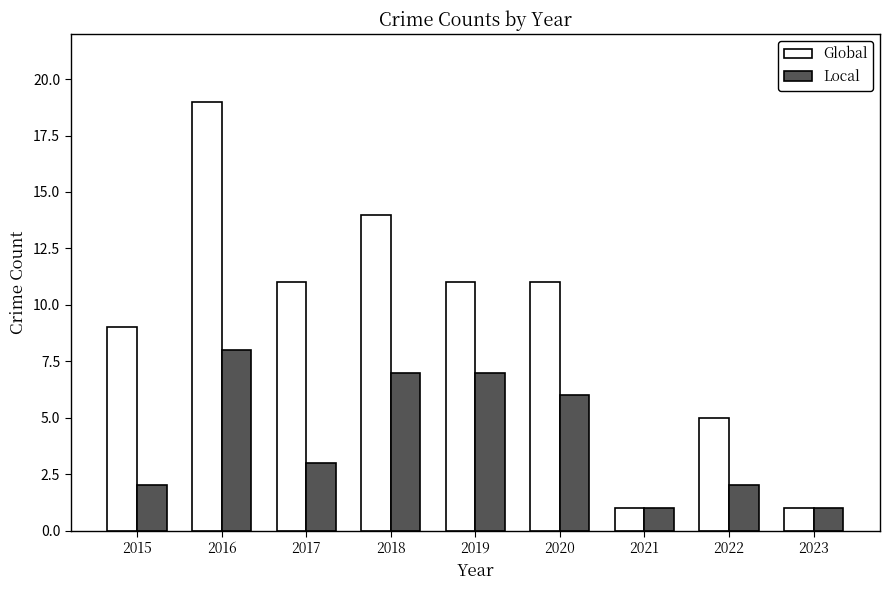

Are the bars grouped side by side (vs. stacked)?

Yes